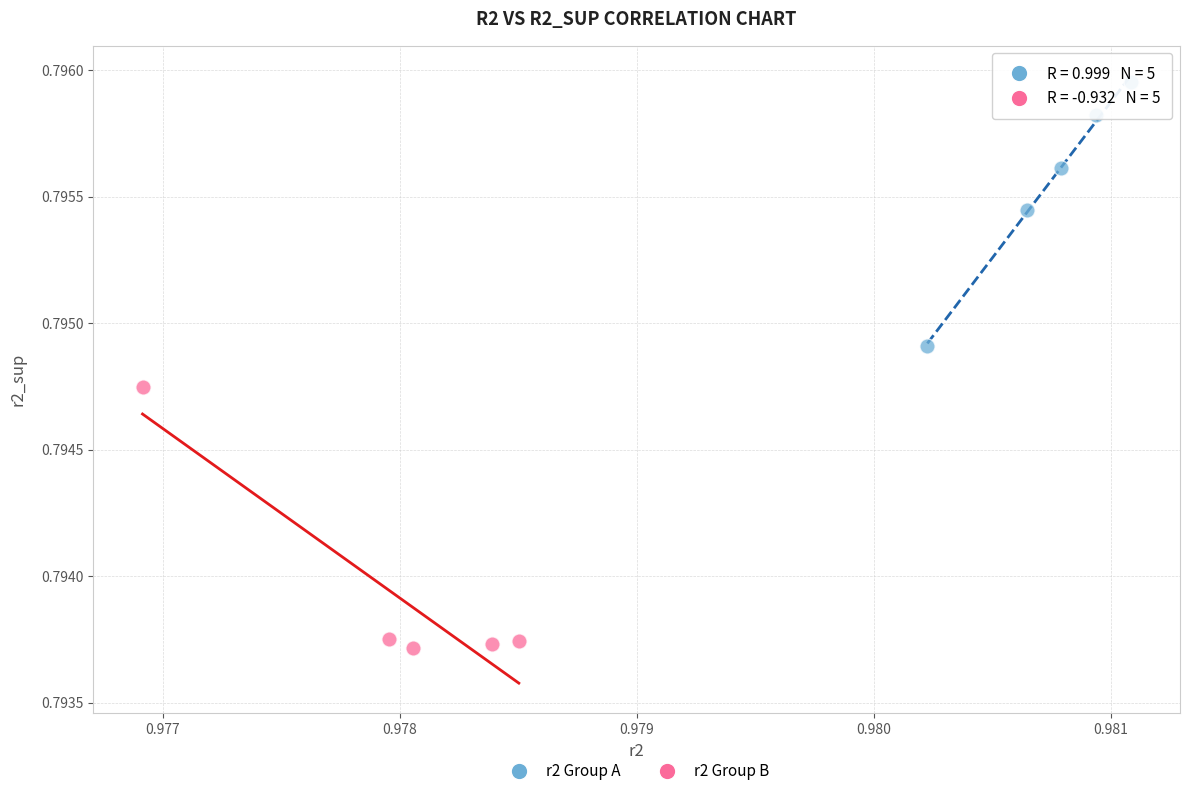

Which series reaches the minimum Y coordinate?

r2 Group B